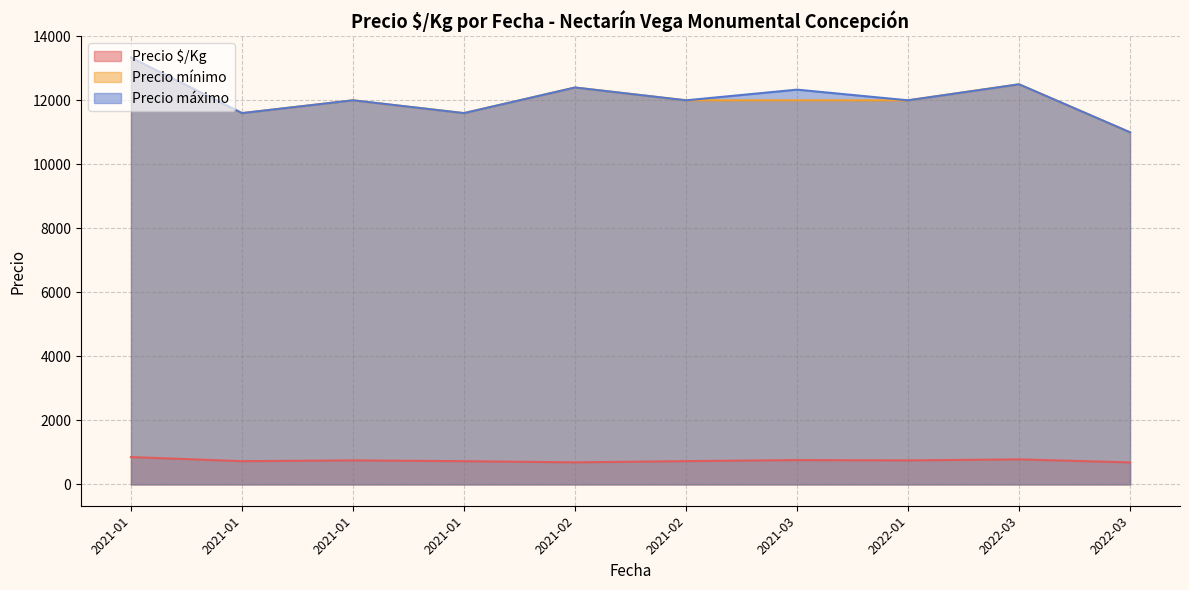

True or false: Precio $/Kg and Precio máximo cross at least once.

False